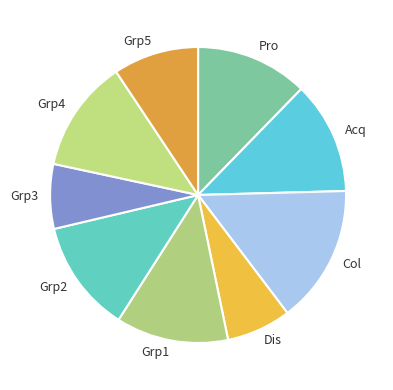

Combined, do Grp2 and Grp5 account for over 50%?

No